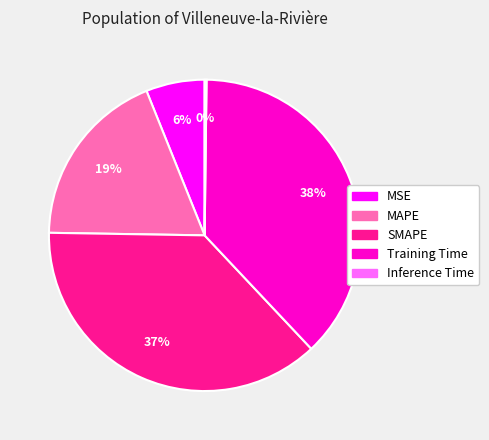

Which slice is the largest?

Training Time